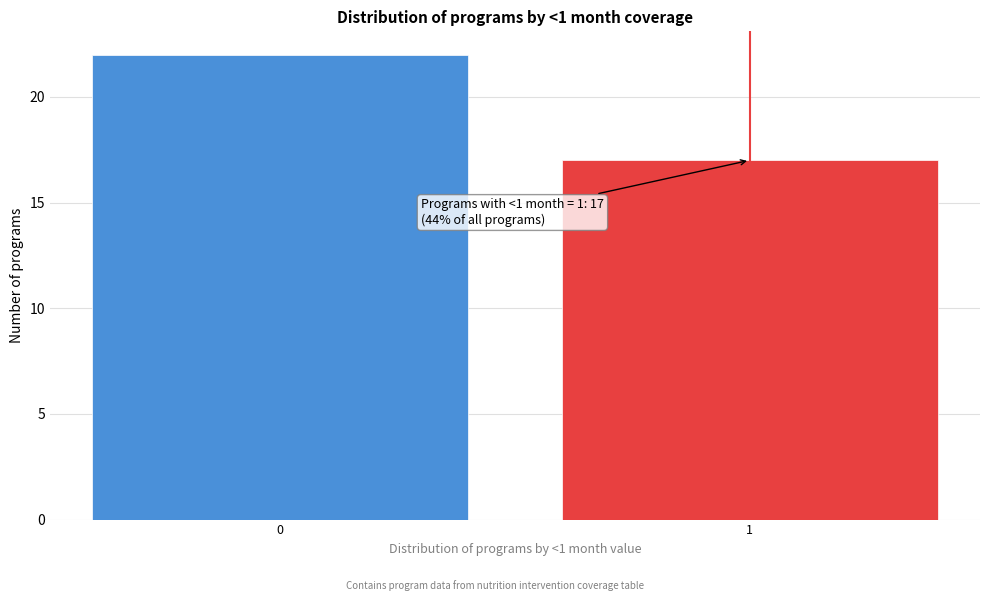

Reading right to left, what are all the values shown in this chart?

1=17	0=22